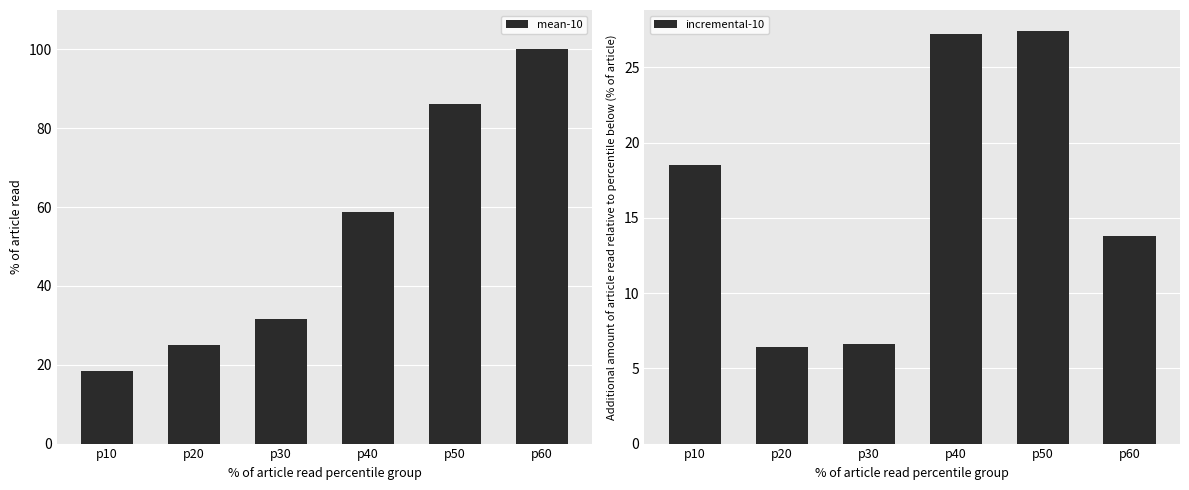

How many groups of bars are there?

6